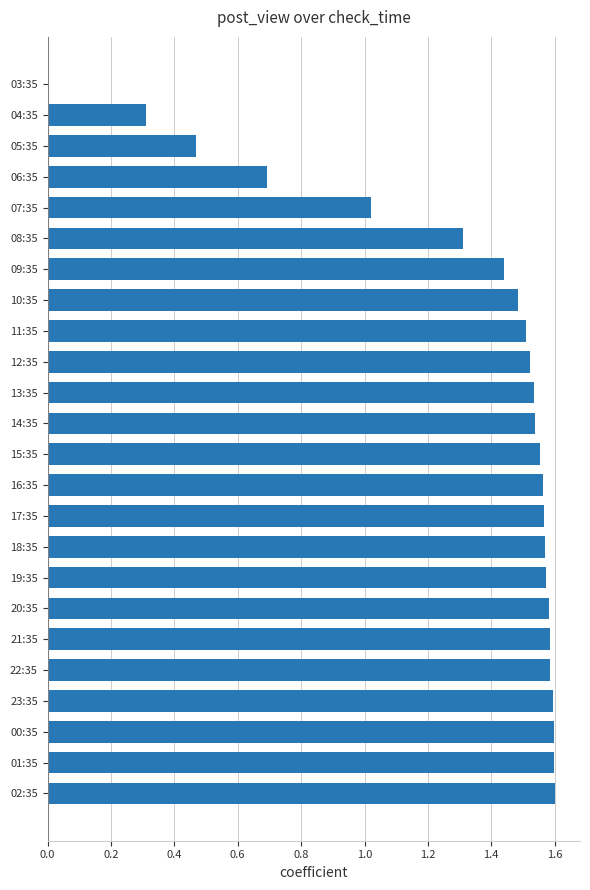

True or false: the data shows 0.2 at 04:35.

False